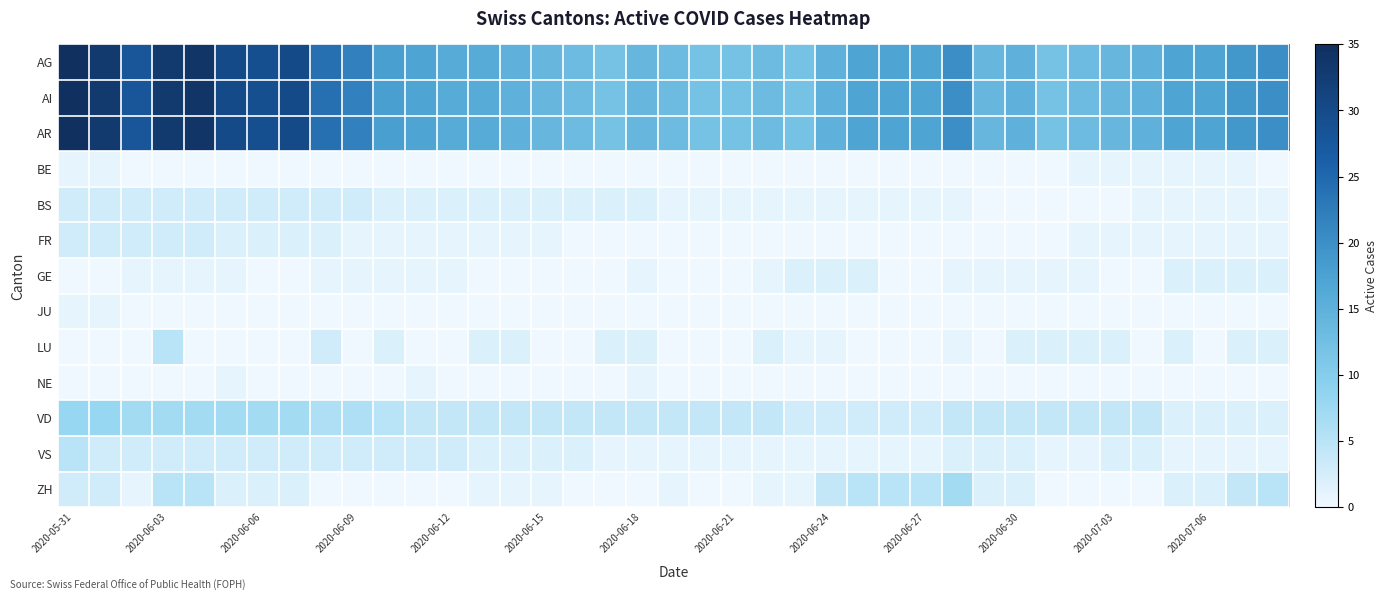

At which category is the sum across all series the highest?

2020-05-31